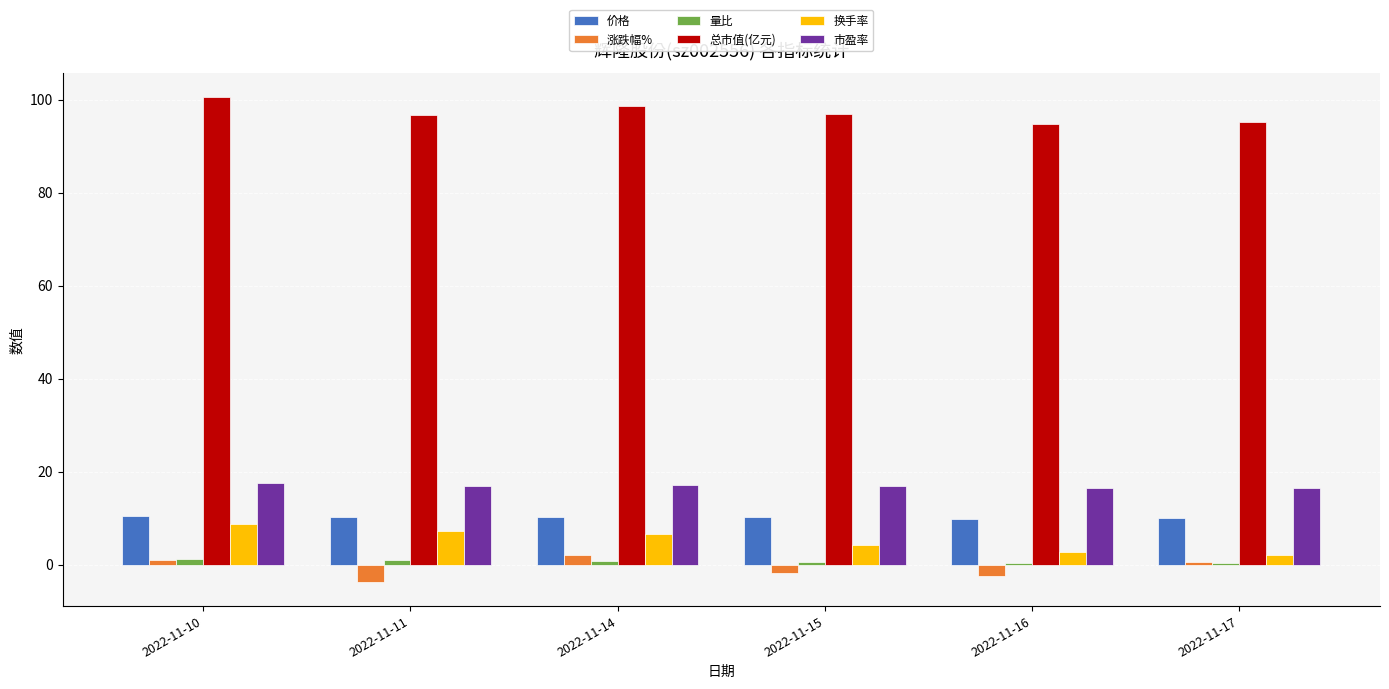

Count the number of data series in this chart.

6